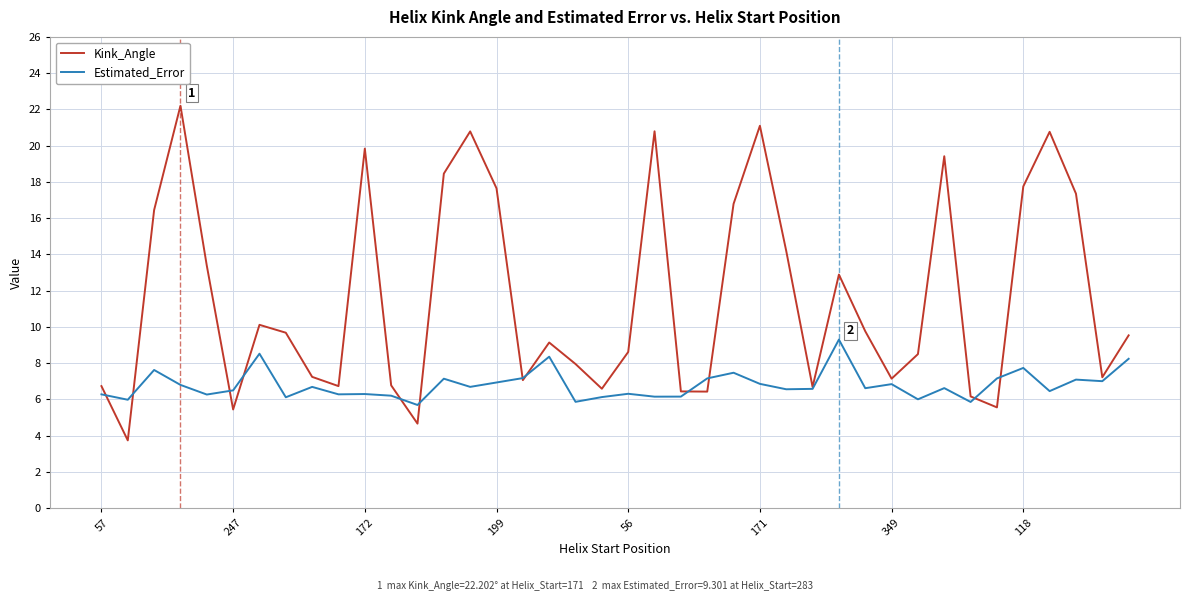

What are all the series names shown in the legend?

Kink_Angle, Estimated_Error